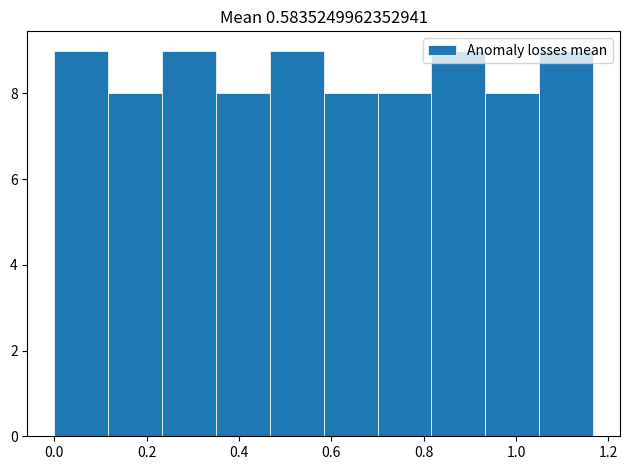

Reading left to right, transcribe this chart: for each bar, give the range it covers on the x-axis and its height. Neither the bar edges nor the heights are printed on the chart, so give them approximately, as read against the axes.

0.00 to 0.12: 9
0.12 to 0.24: 8
0.24 to 0.36: 9
0.36 to 0.46: 8
0.46 to 0.58: 9
0.58 to 0.70: 8
0.70 to 0.82: 8
0.82 to 0.94: 9
0.94 to 1.06: 8
1.06 to 1.16: 9